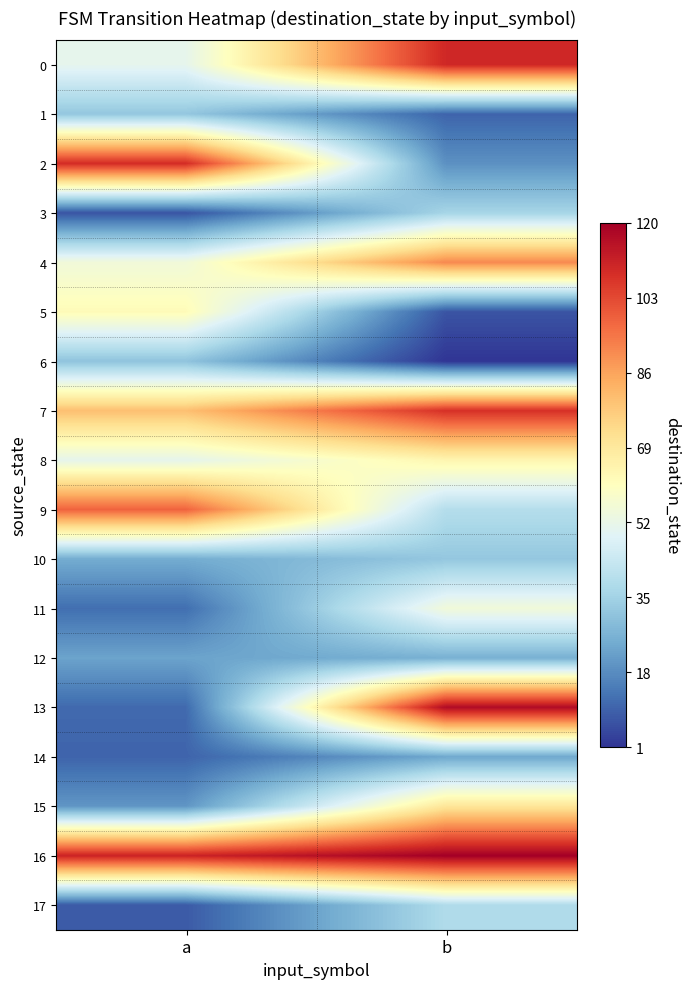

What is the minimum value shown in the chart?

1